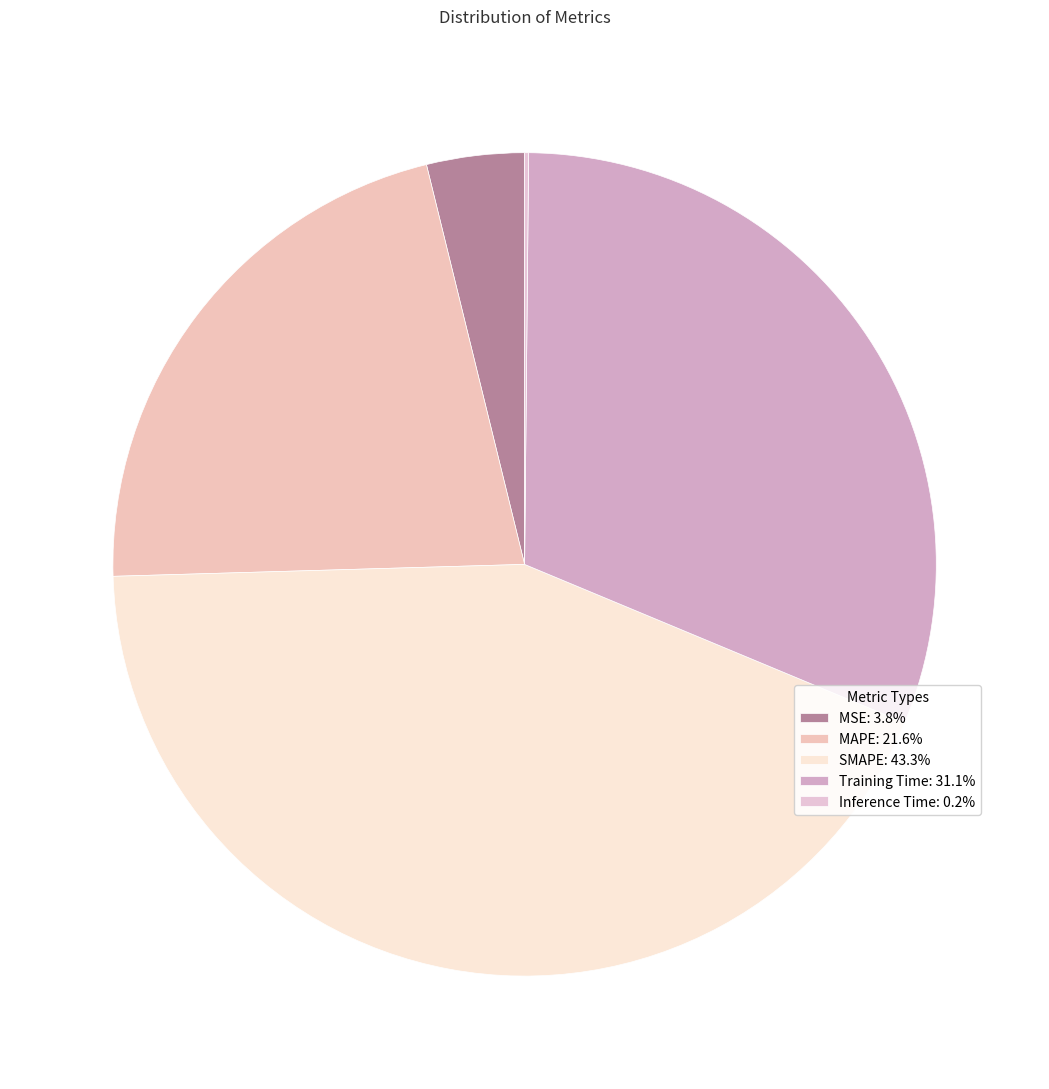

Which has a higher value, Training Time or SMAPE?

SMAPE